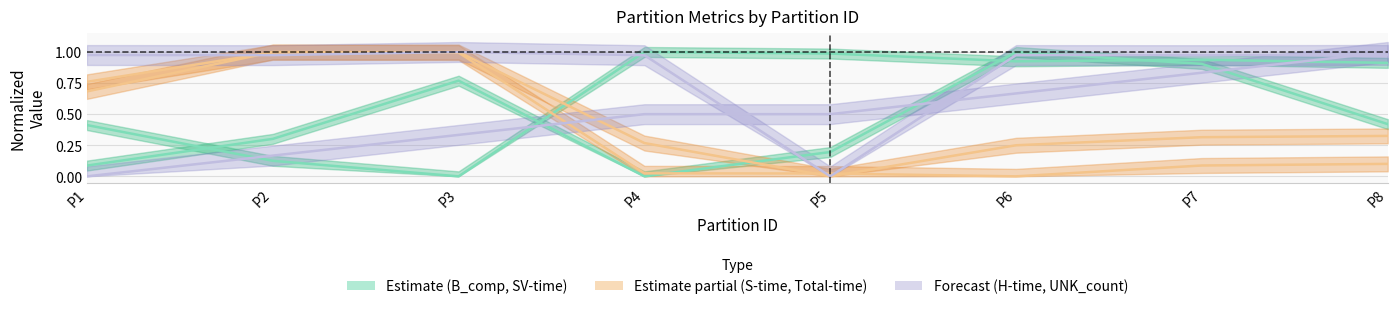

List the series in order of their peak value, lowest first.

B_compression / SV-time (Estimate), S-time / Total-Time (Partial), H-Time / UNK_count (Forecast)